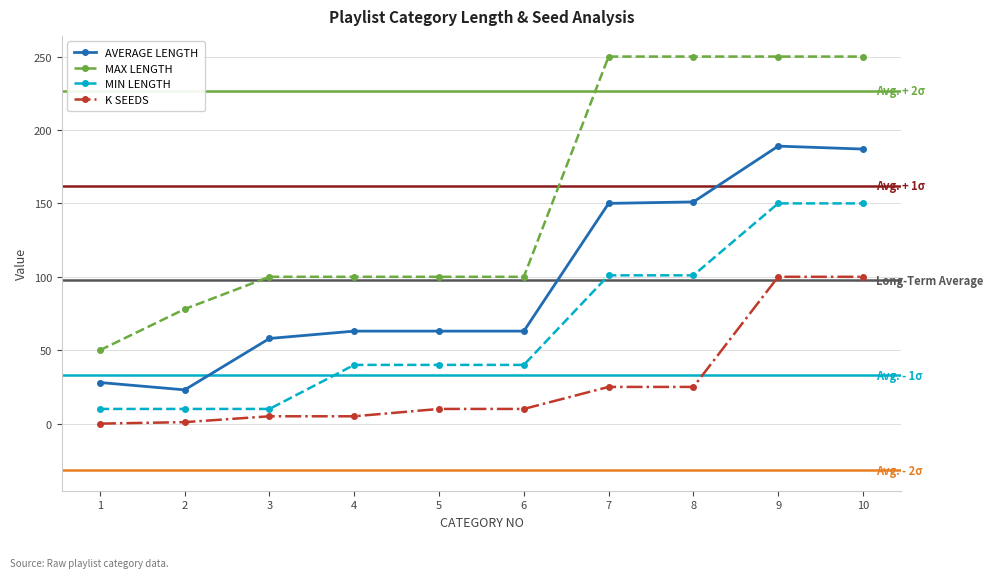

Which series has the largest range (max minus min)?

MAX LENGTH